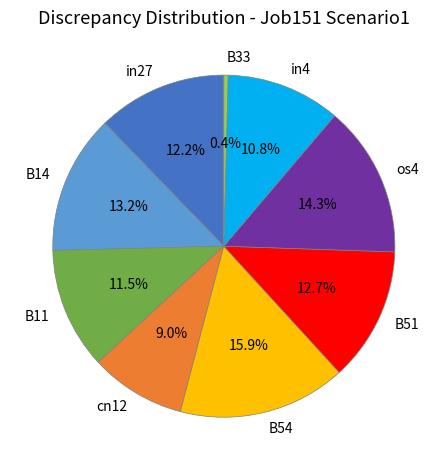

The in4 slice represents 11% of the pie. True or false?

True